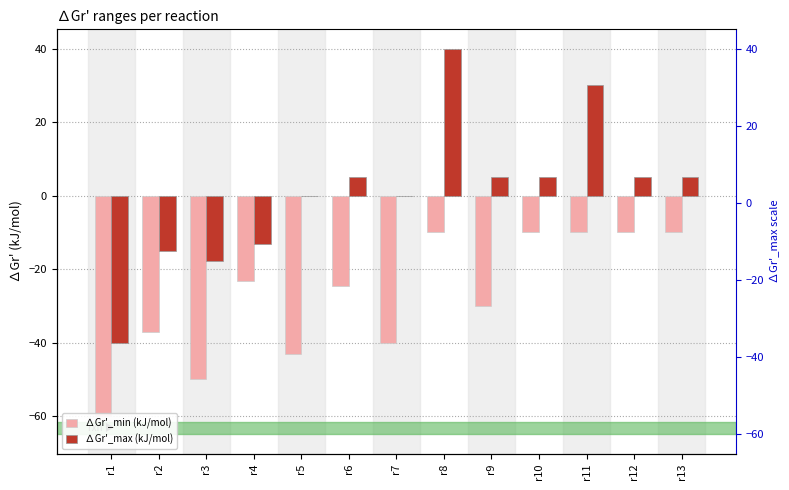

How many data points in ∆Gr'_max (kJ/mol) are above 5?

2